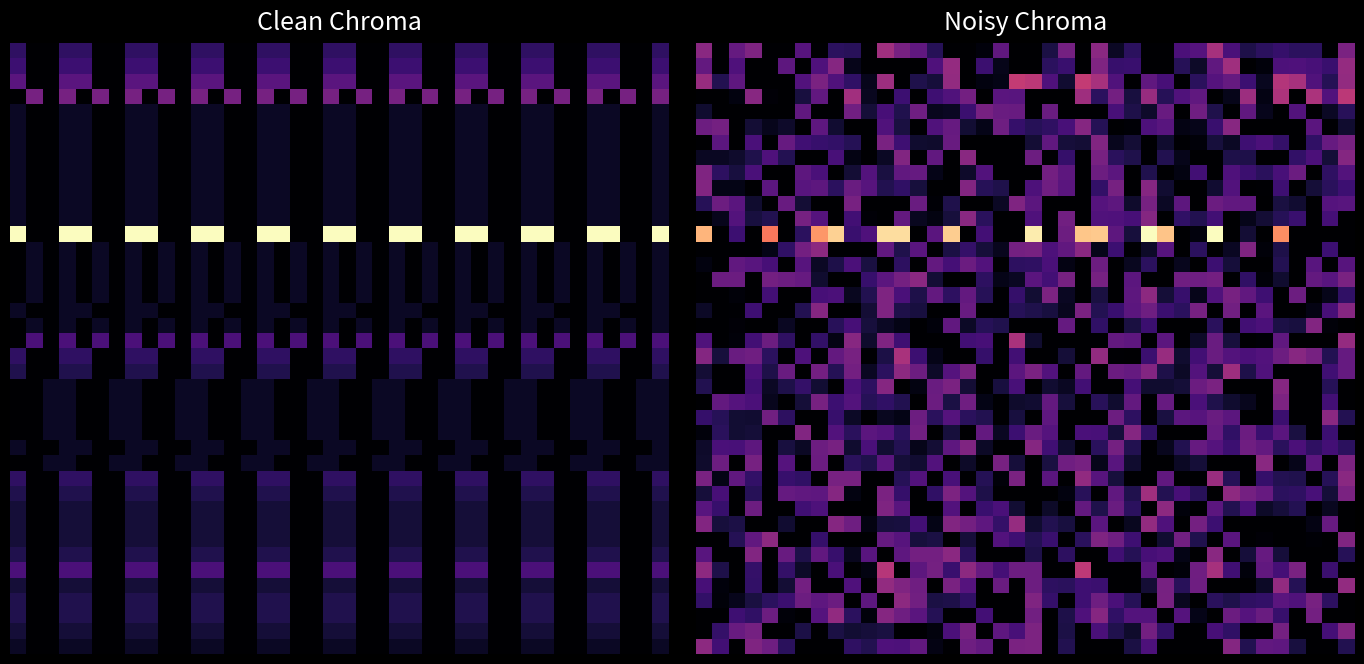

What is the spread (max minus min) of values at 0?

34.9